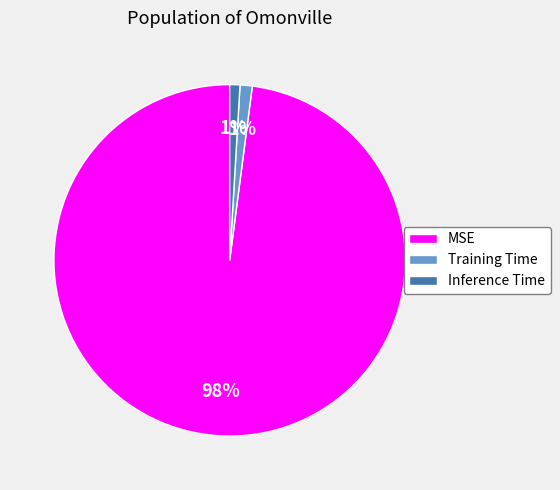

To the nearest percent, what is the combined percentage of MSE and Inference Time?

99%